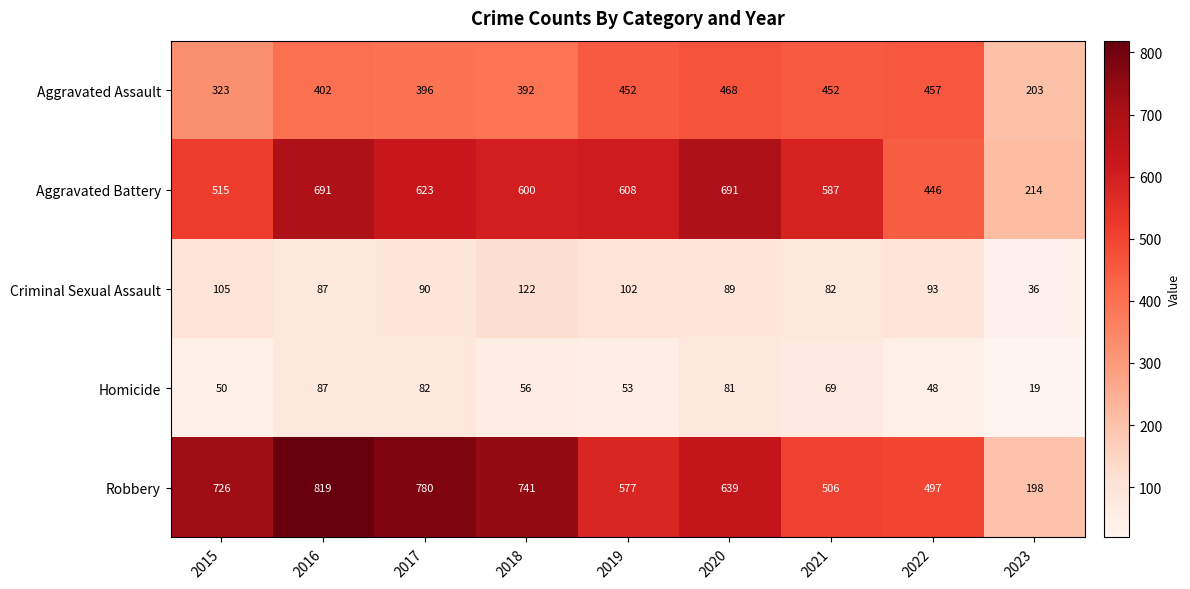

What is the spread (max minus min) of values at 2023?

195